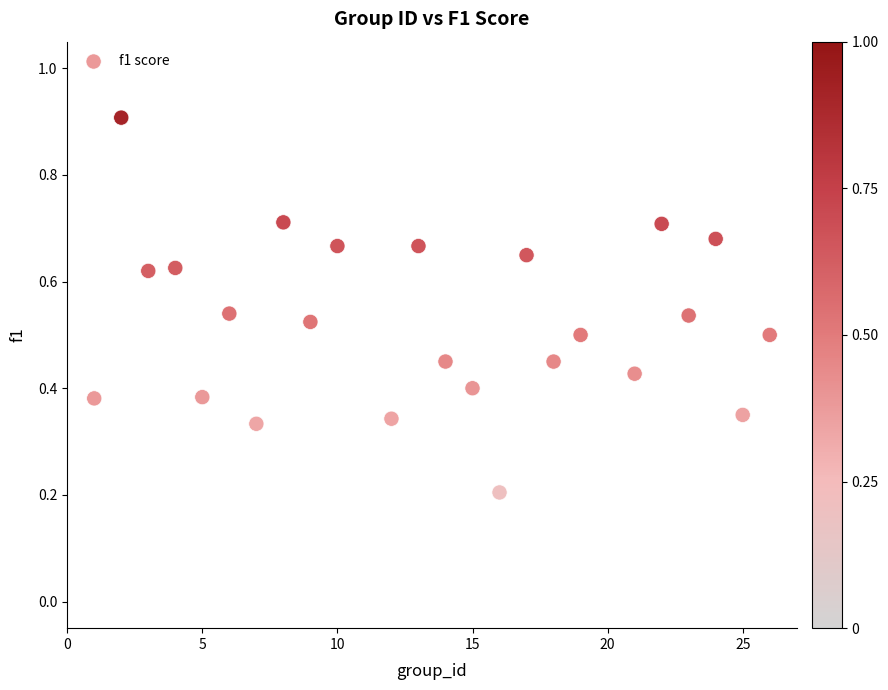

What is the range of X values (max minus min)?

25.0